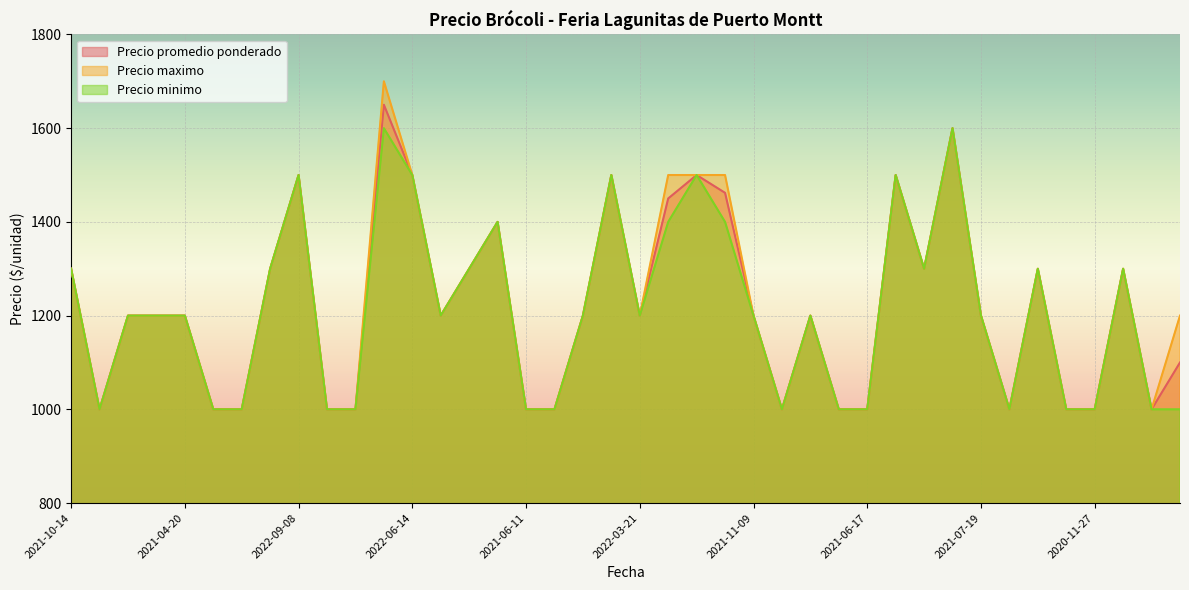

What is the difference between the maximum and minimum values in the Precio maximo series?

700